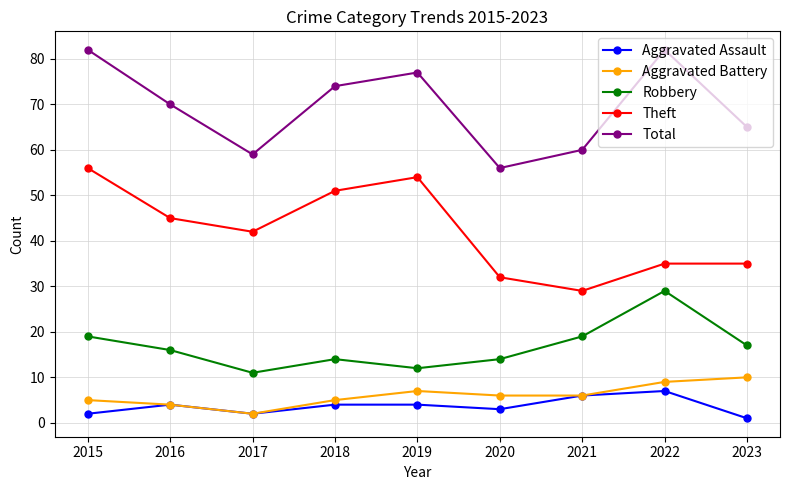

What is the spread (max minus min) of values at 2018?

70